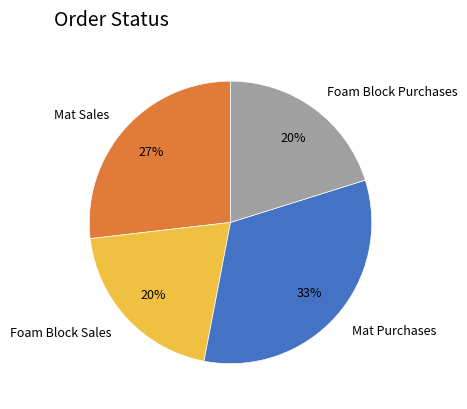

To the nearest percent, what is the average slice percentage?

25%